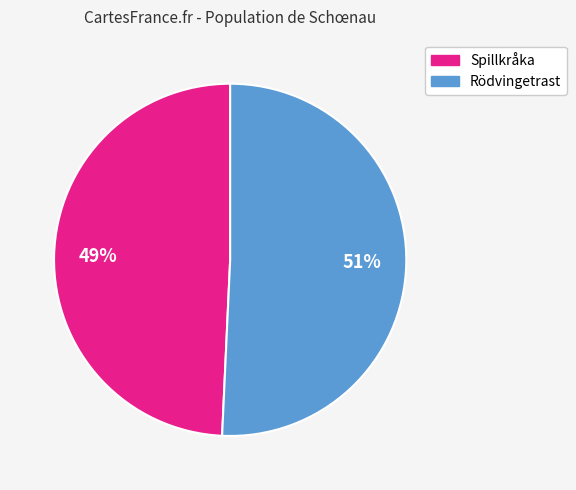

To the nearest percent, what is the combined percentage of Spillkråka and Rödvingetrast?

100%